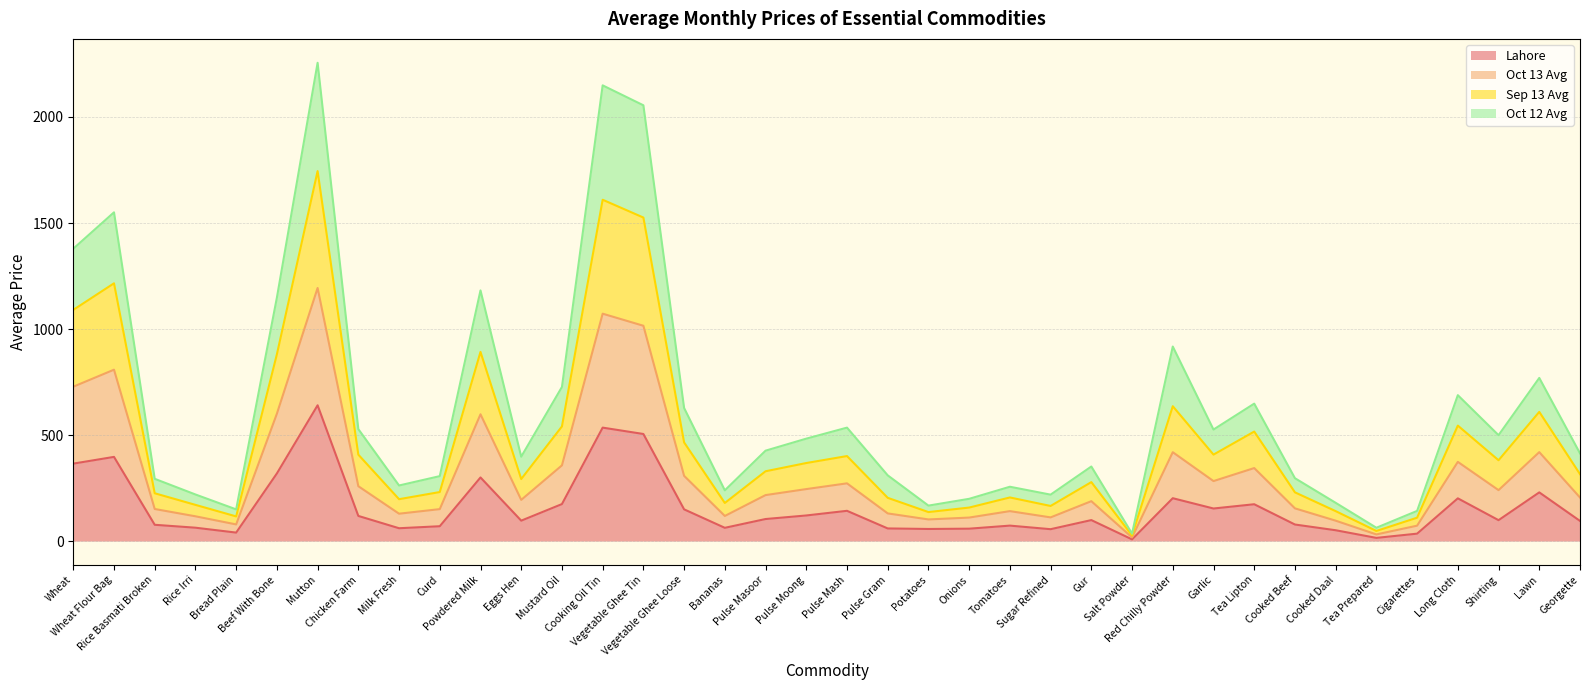

At which label does Sep 13 Avg first exceed 426?

Wheat